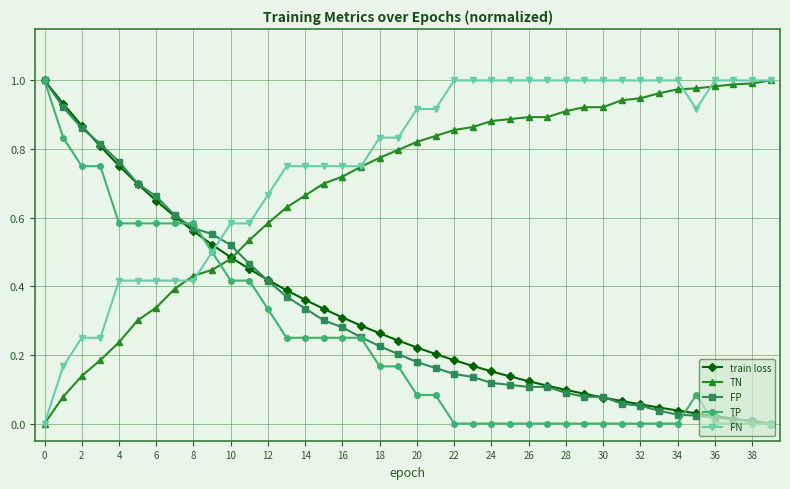

Which series has the largest total across all categories?

FN